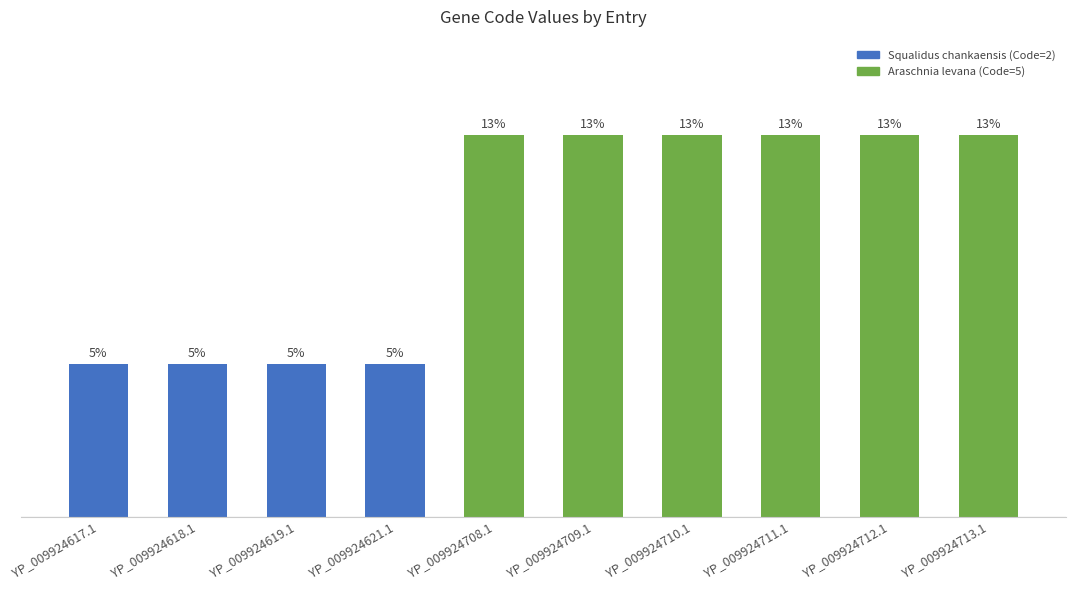

True or false: the data shows 3 at YP_009924711.1.

False